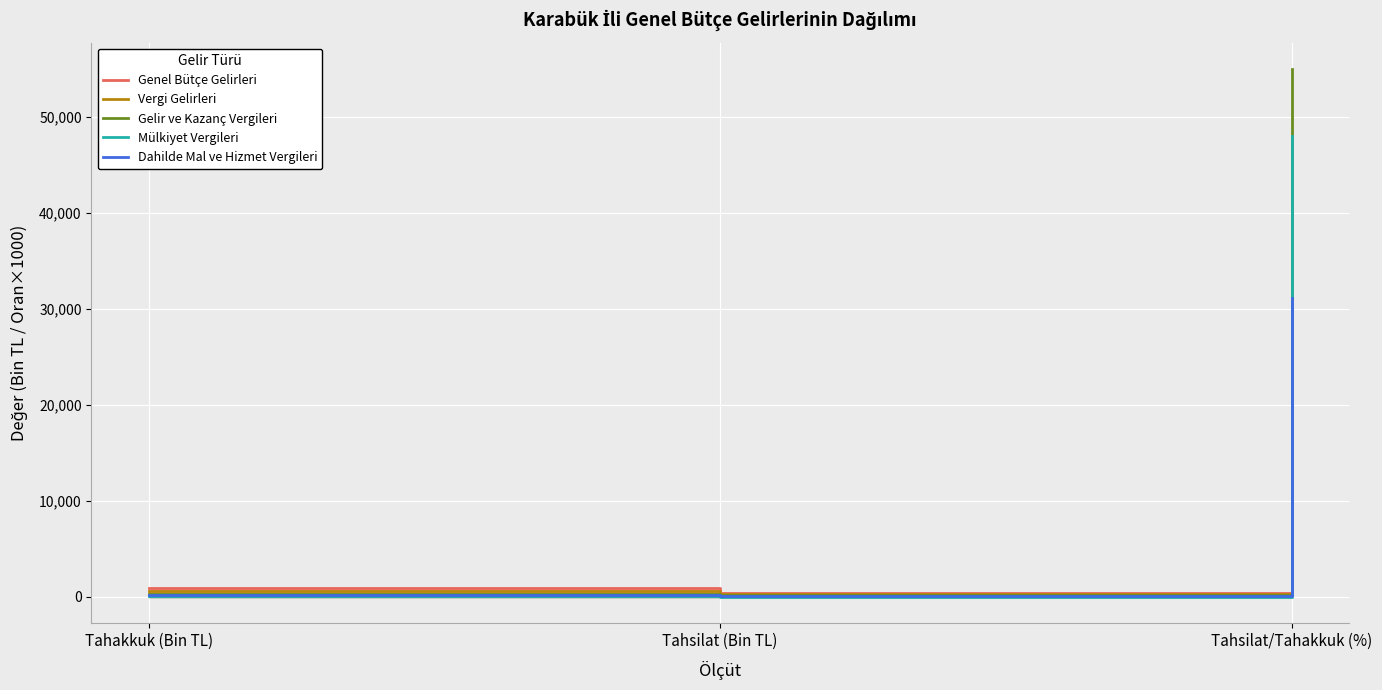

Where does the Genel Bütçe Gelirleri series first go above 930?

Tahakkuk (Bin TL)